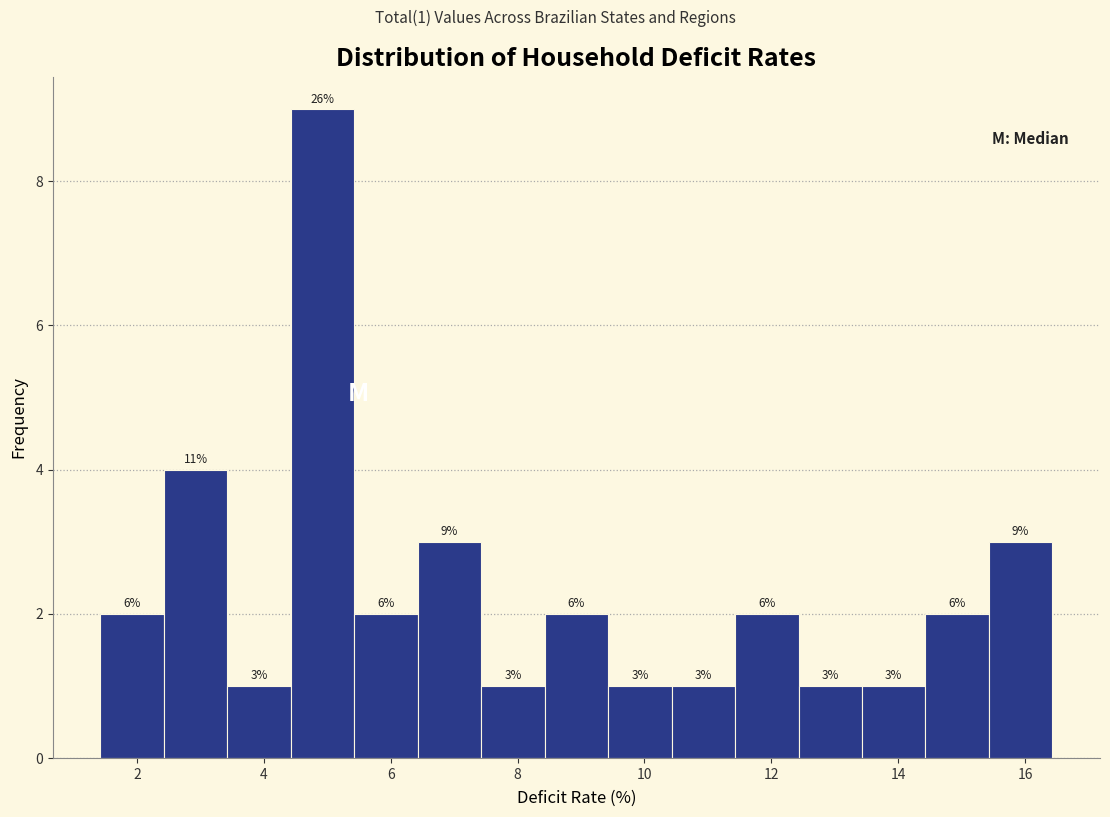

Over which range of the x-axis is the bar tallest?

4.4 to 5.4